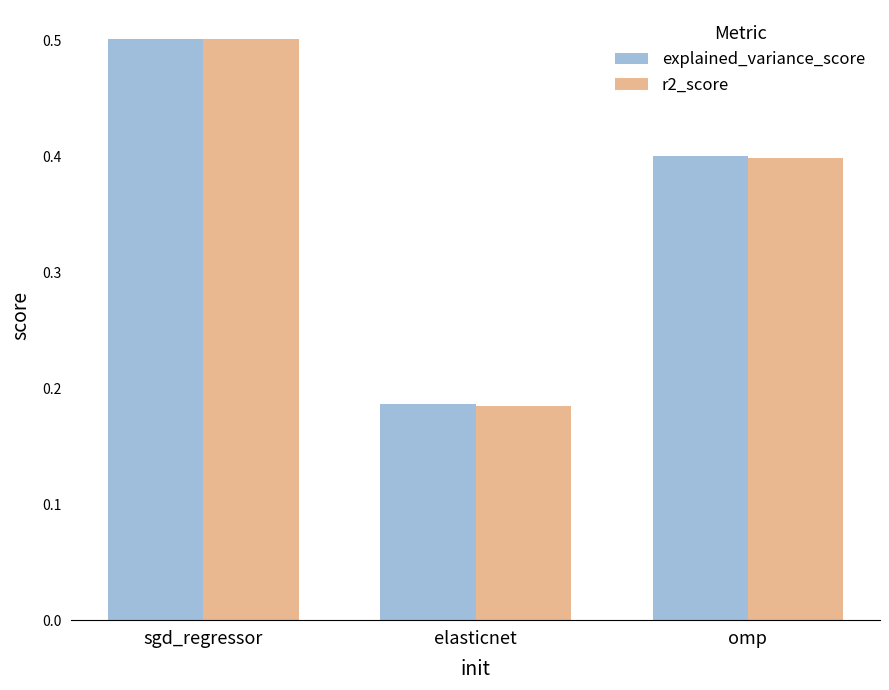

What is the difference between the r2_score values at omp and sgd_regressor?

0.1